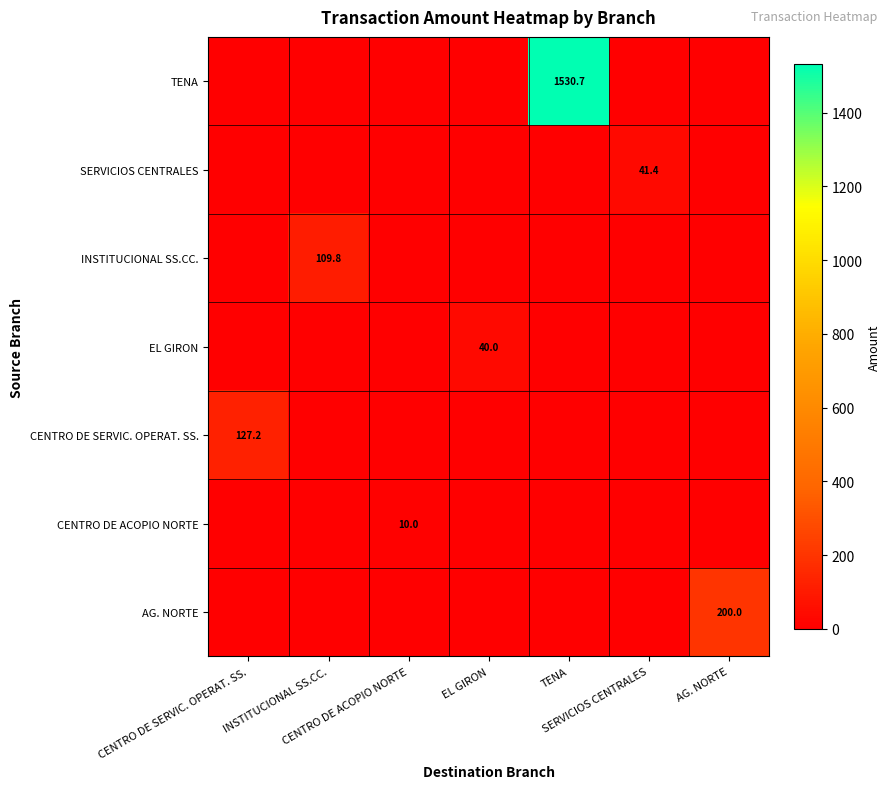

How many values in INSTITUCIONAL SS.CC. are above zero?

1